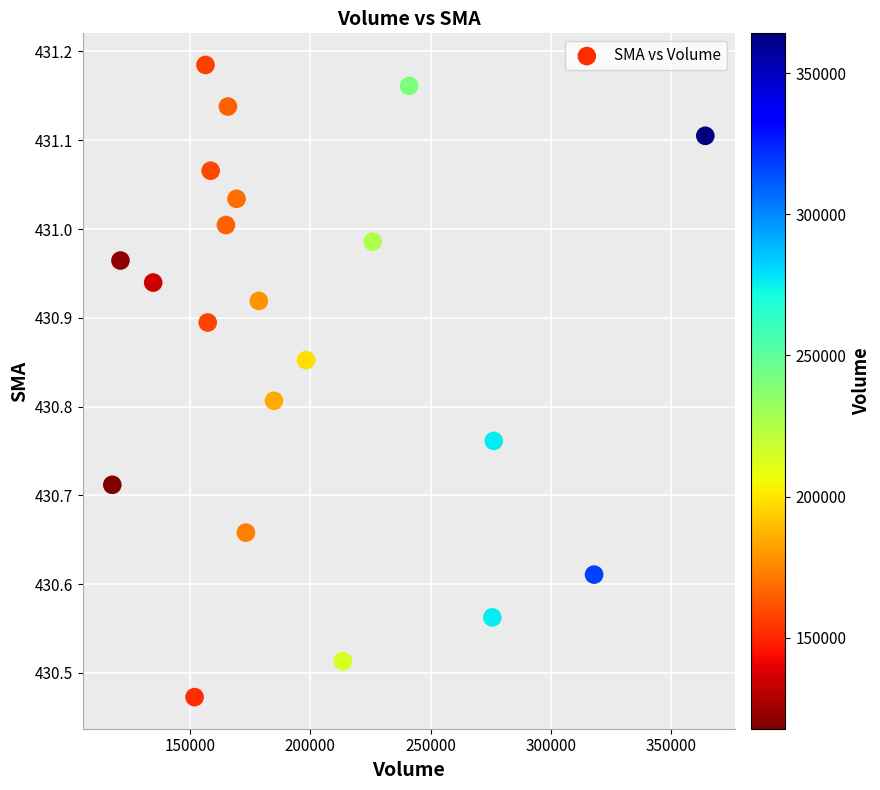

What is the range of Y values (max minus min)?

0.7